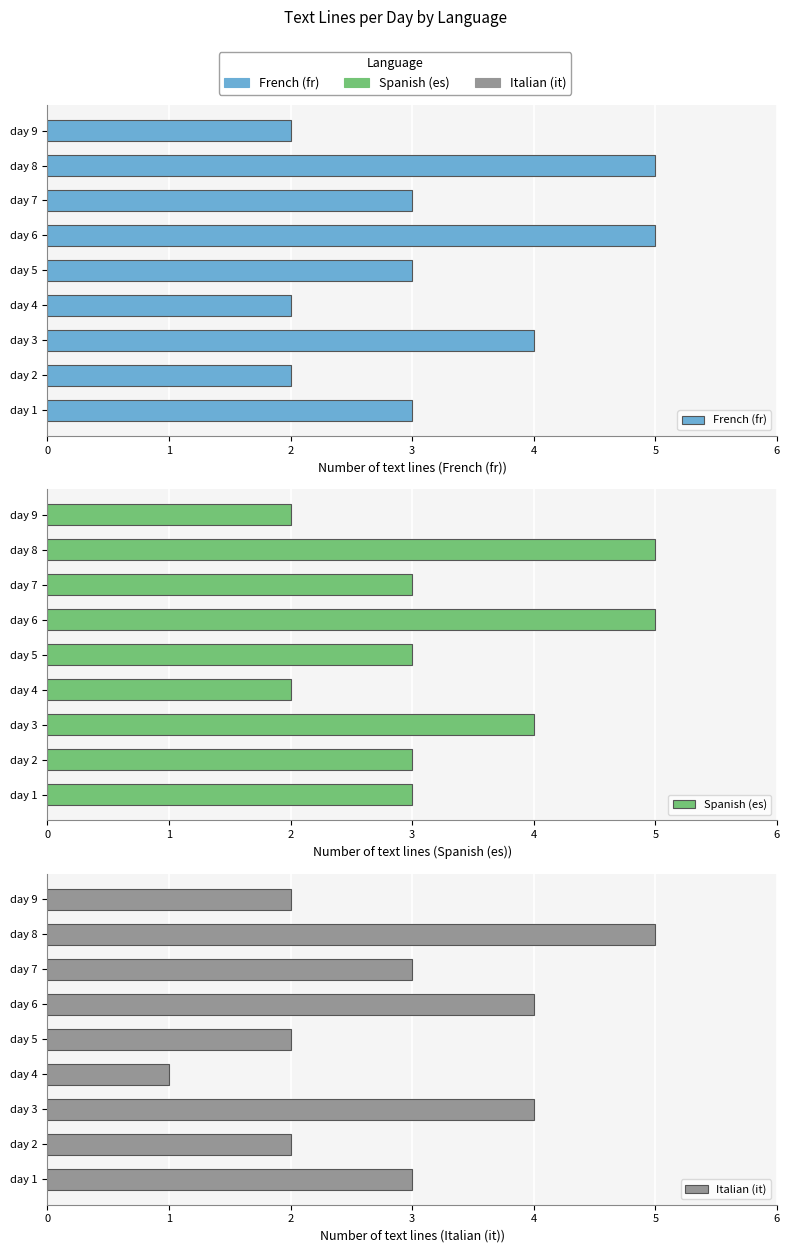

Rank the series by their average value, from highest to lowest.

Spanish (es), French (fr), Italian (it)